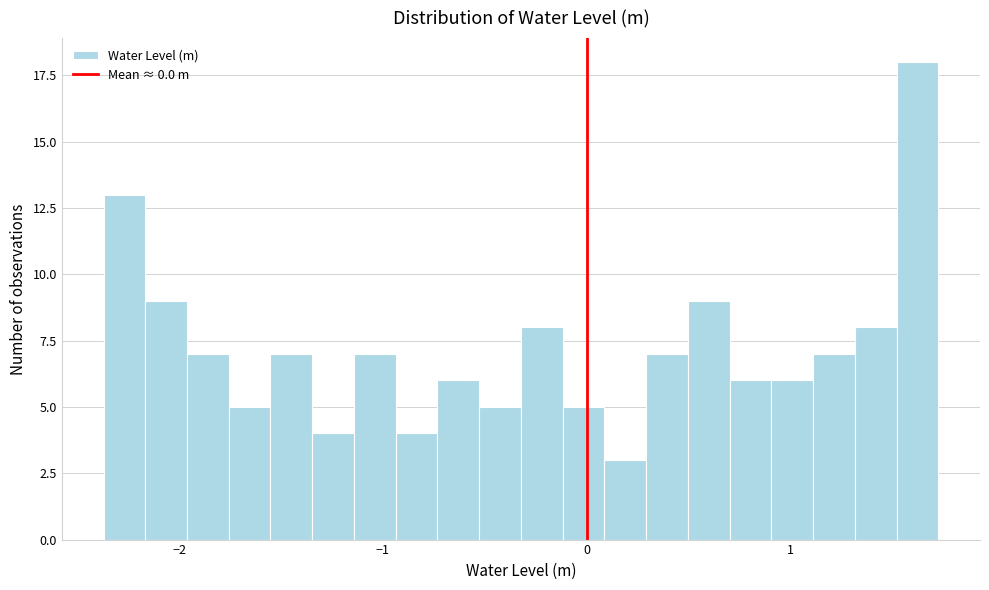

Read against the x-axis, roughly where is the centre of the tallest bar?

1.6